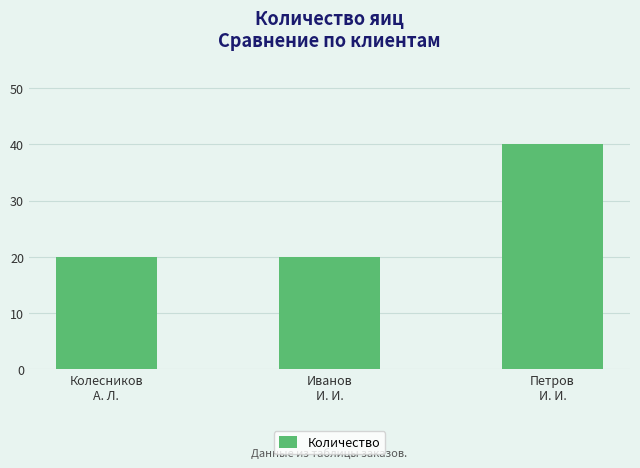

What is the label of the 1st bar from the right?

Петров
И. И.